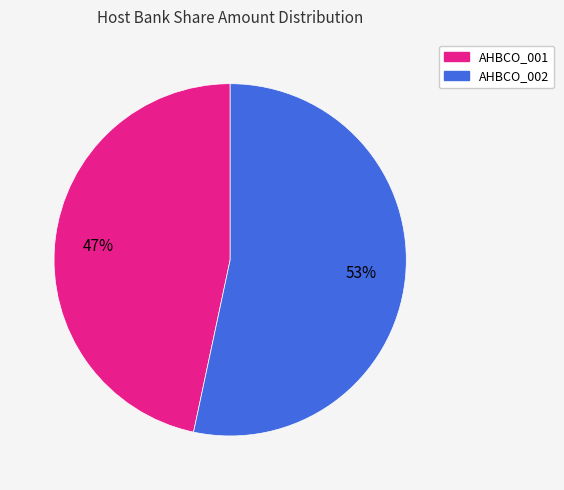

To the nearest percent, what is the average slice percentage?

50%